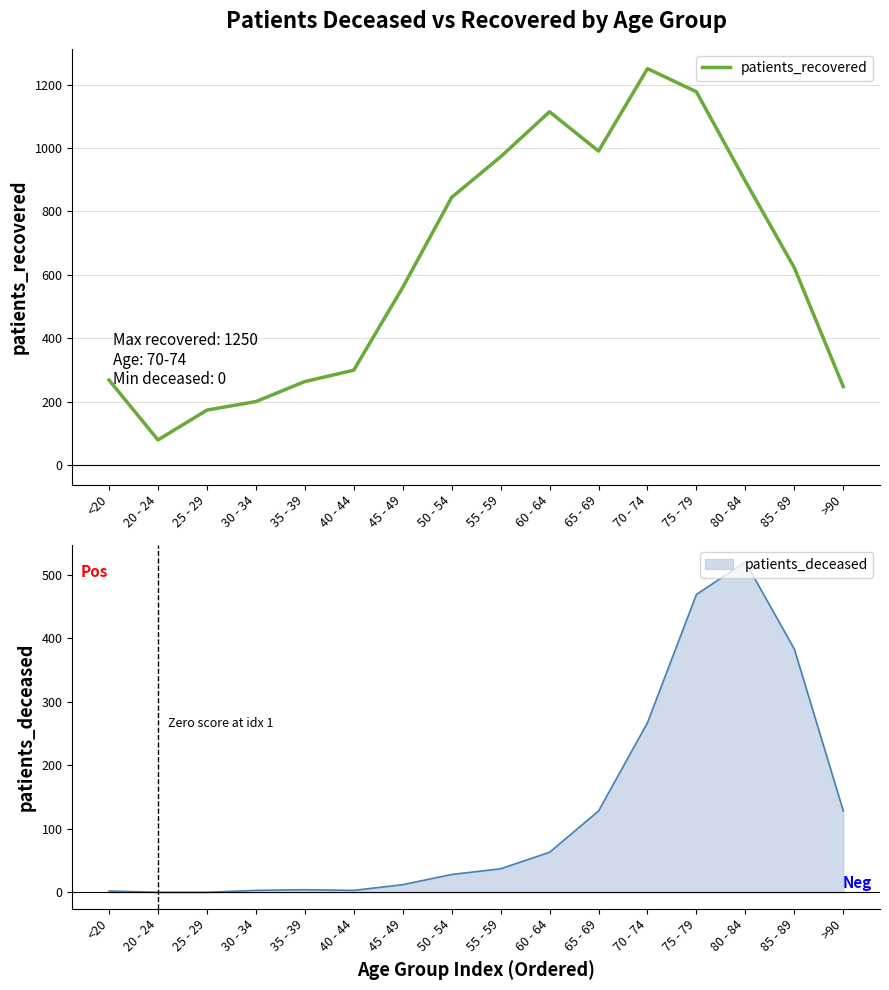

Which has a higher value, 45 - 49 or 40 - 44?

45 - 49